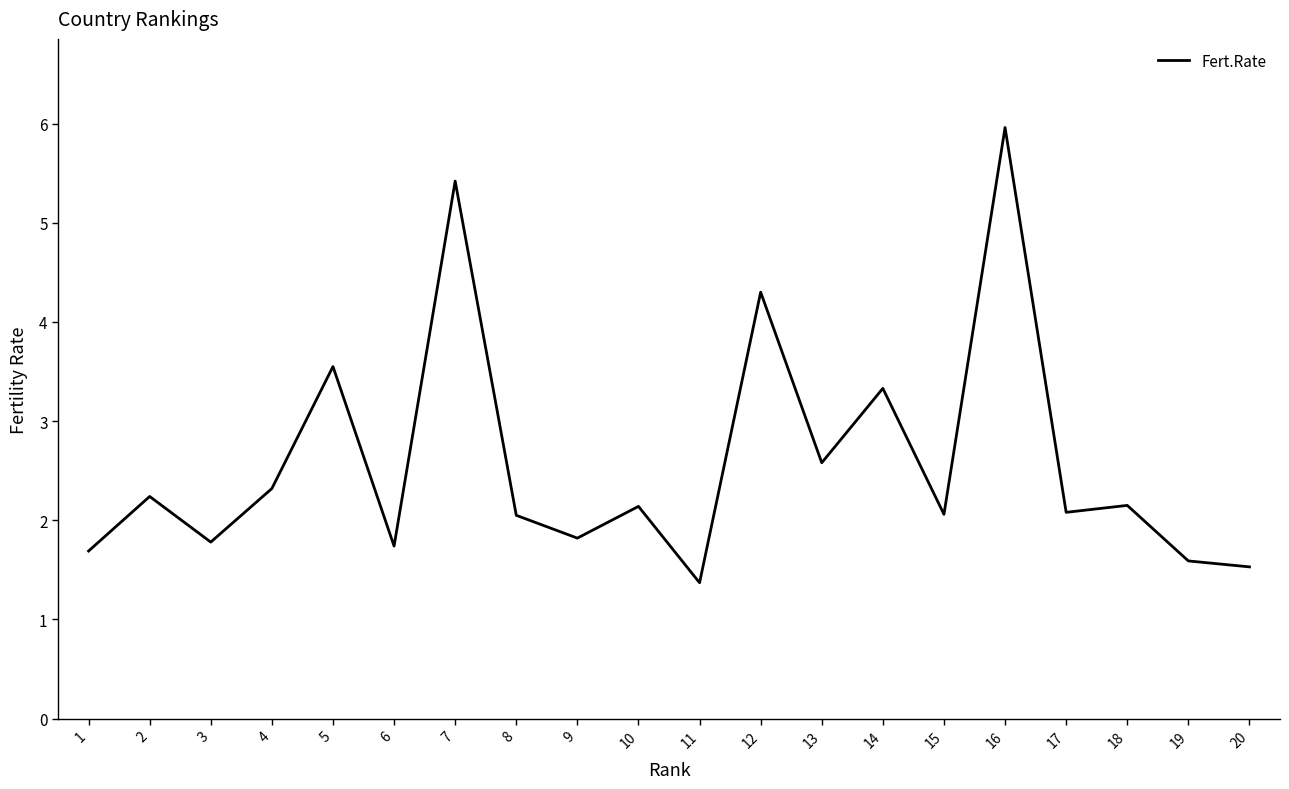

True or false: the data shows 2.6 at 13.

True